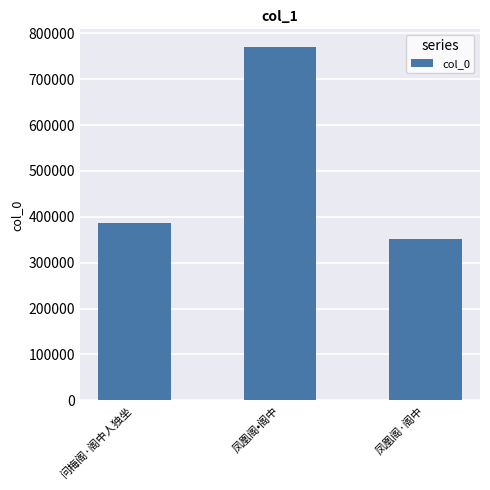

Reading left to right, what are all the values shown in this chart?

386913	770034	350735